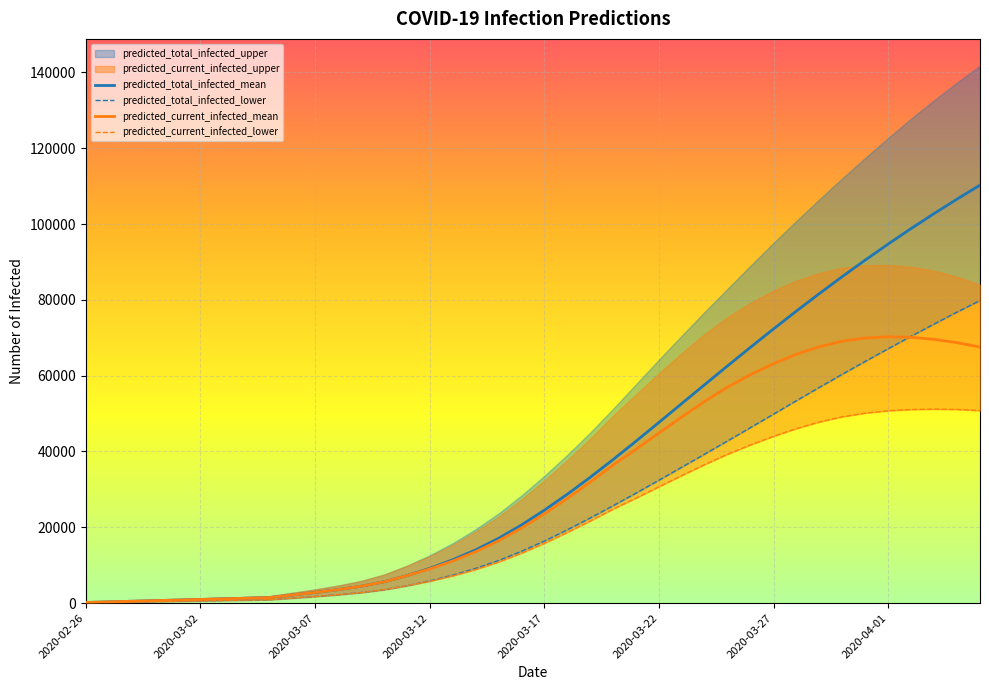

True or false: predicted_current_infected_lower and predicted_total_infected_lower intersect in this chart.

False